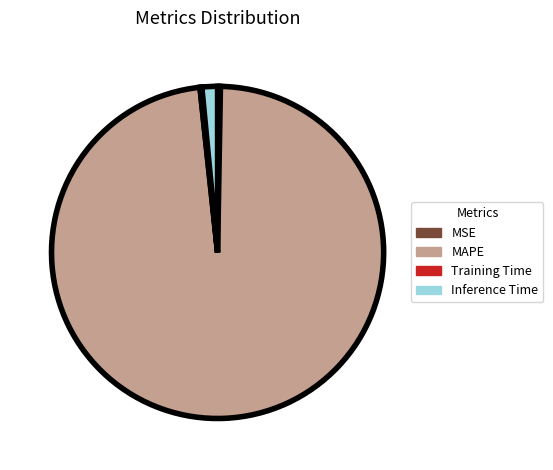

Which slice represents more than half of the pie?

MAPE